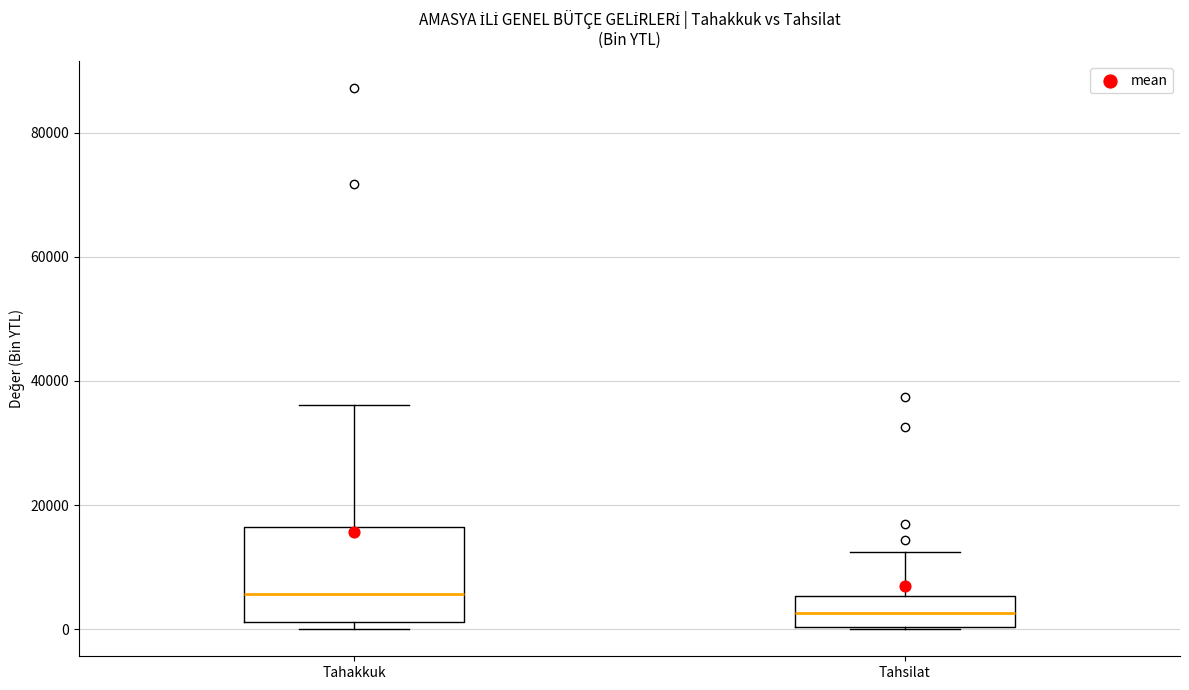

Reading left to right, read every box against the y-axis: the position of its median line, the range the box covers, and the ends of its whiskers. The values are not printed on the chart, so give them approximately, as read against the axis.

Tahakkuk: median 6000, box 2000 to 16000, whiskers 0 to 36000
Tahsilat: median 2000, box 0 to 6000, whiskers 0 to 12000